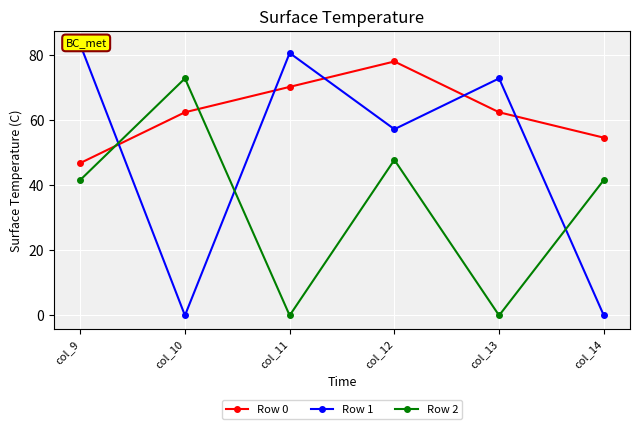

At which category is the sum across all series the highest?

col_12